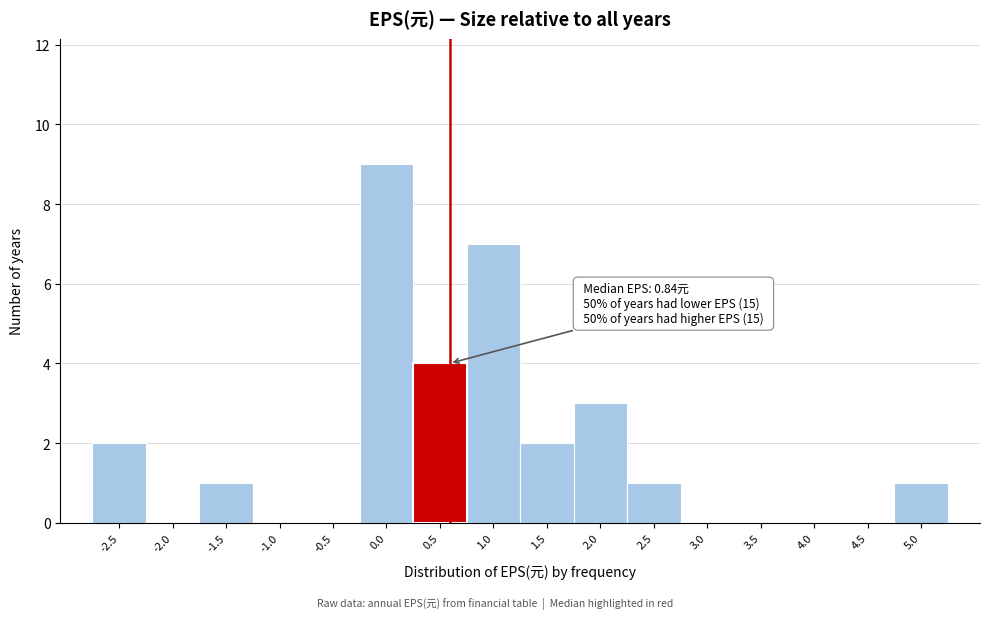

Reading left to right, extract all data points from this chart.

-2.5=2	-2.0=0	-1.5=1	-1.0=0	-0.5=0	0.0=9	0.5=4	1.0=7	1.5=2	2.0=3	2.5=1	3.0=0	3.5=0	4.0=0	4.5=0	5.0=1